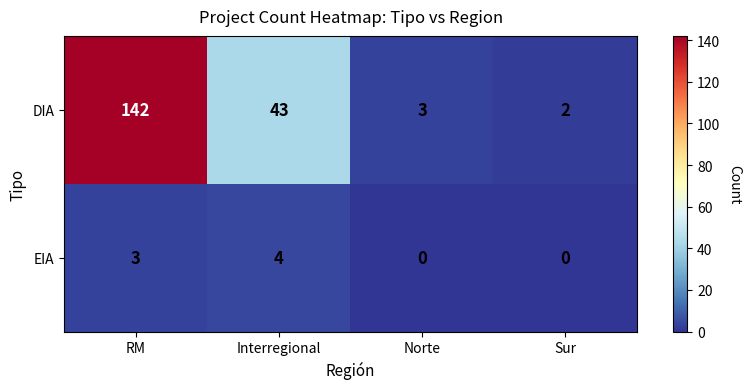

At which label is EIA closest to 2?

RM